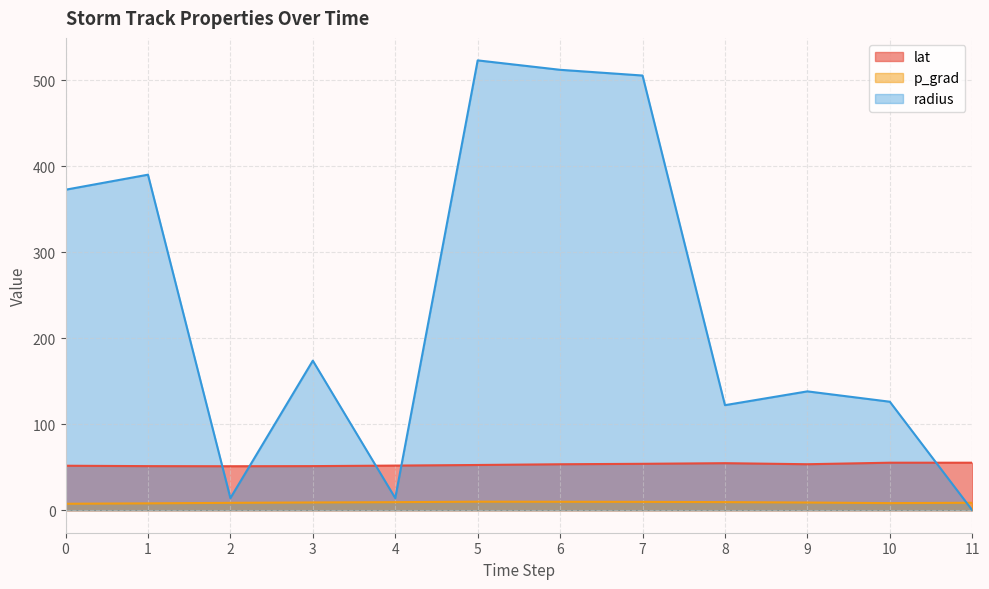

True or false: lat and radius intersect in this chart.

True